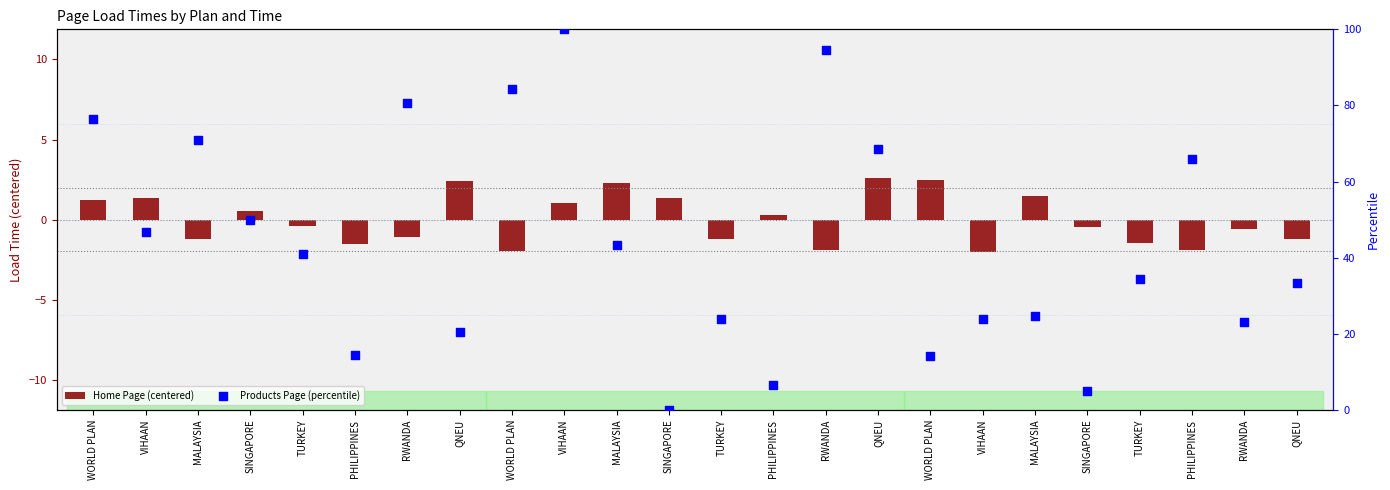

Which series reaches the minimum Y coordinate?

Home Page (centered)